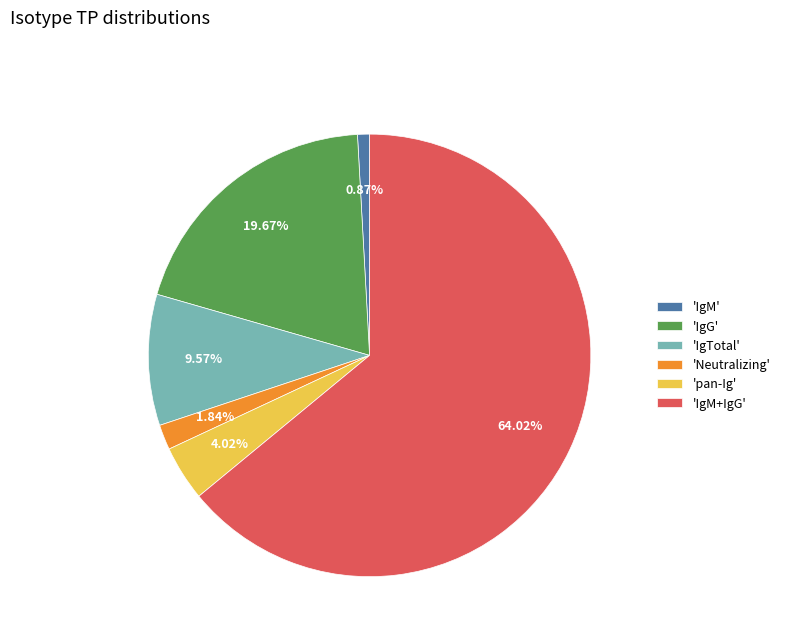

Combined, do 'IgM' and 'IgM+IgG' account for over 50%?

Yes